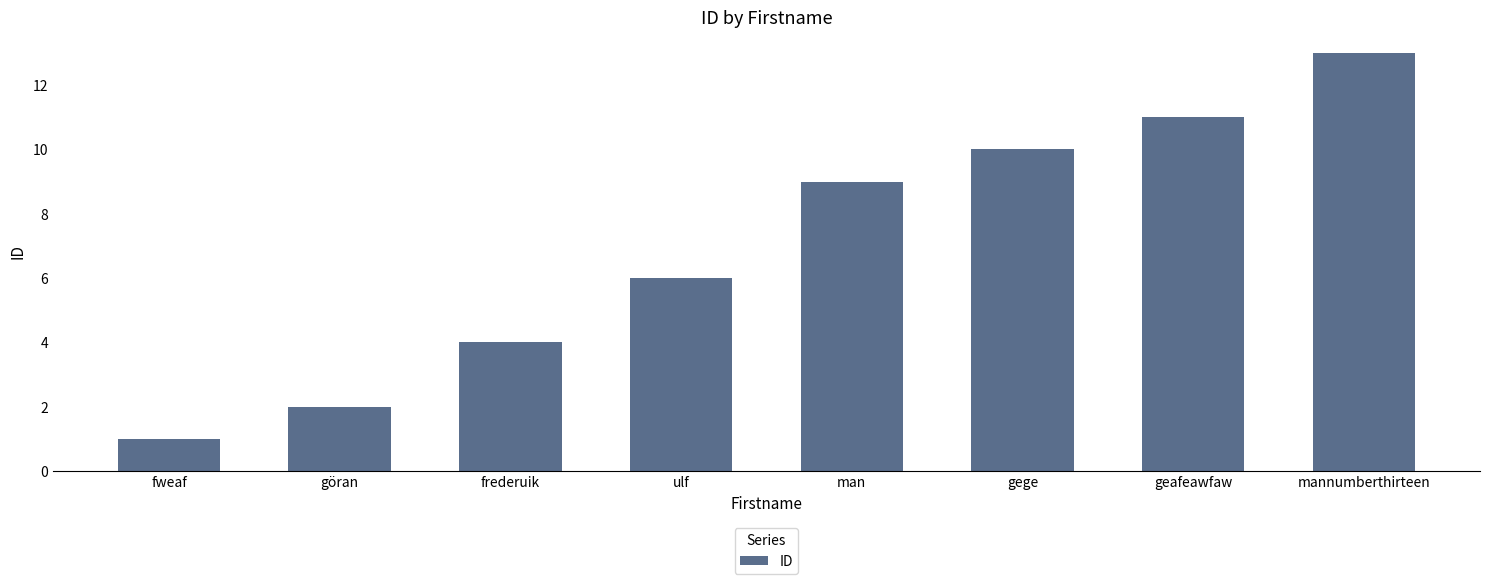

What is the label of the 6th bar from the left?

gege